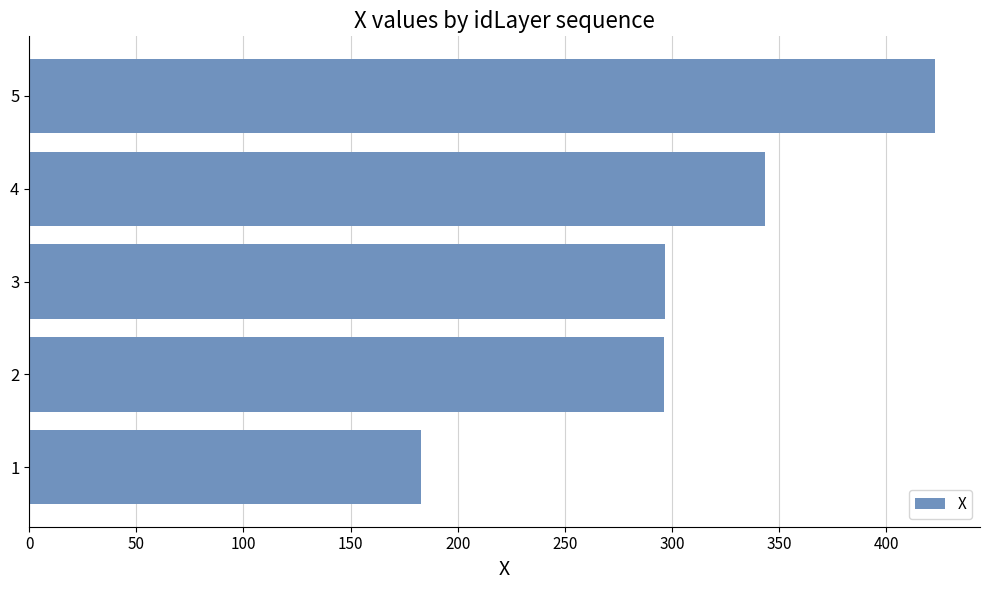

At which label is the value closest to 302?

3